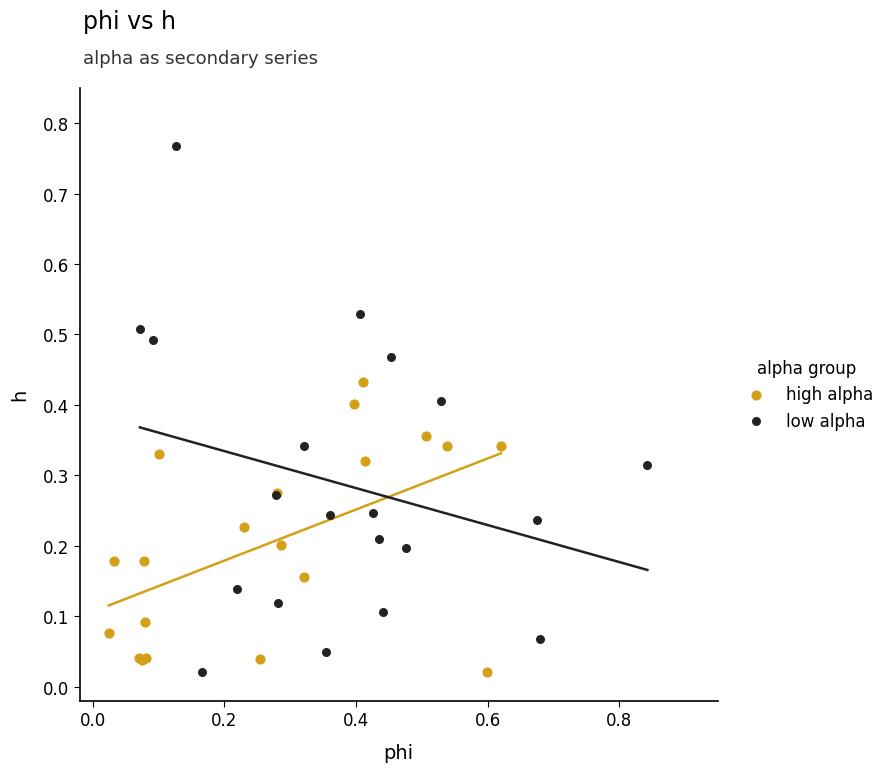

Which series reaches the maximum Y coordinate?

low alpha